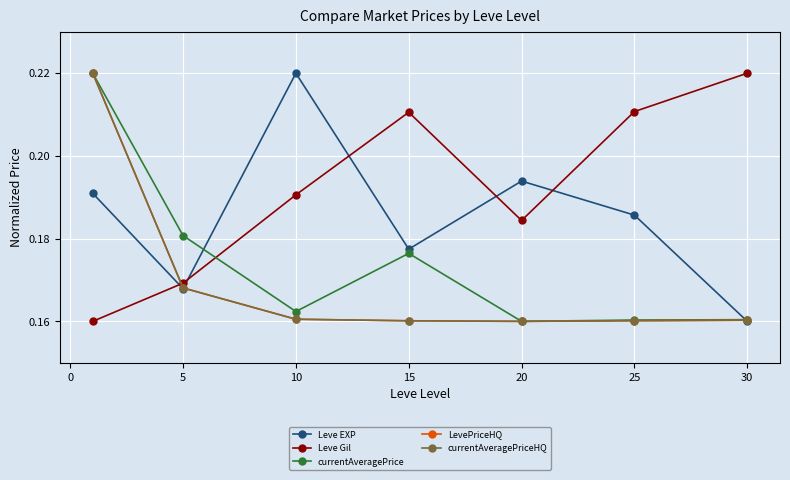

Does the chart have visible grid lines?

Yes